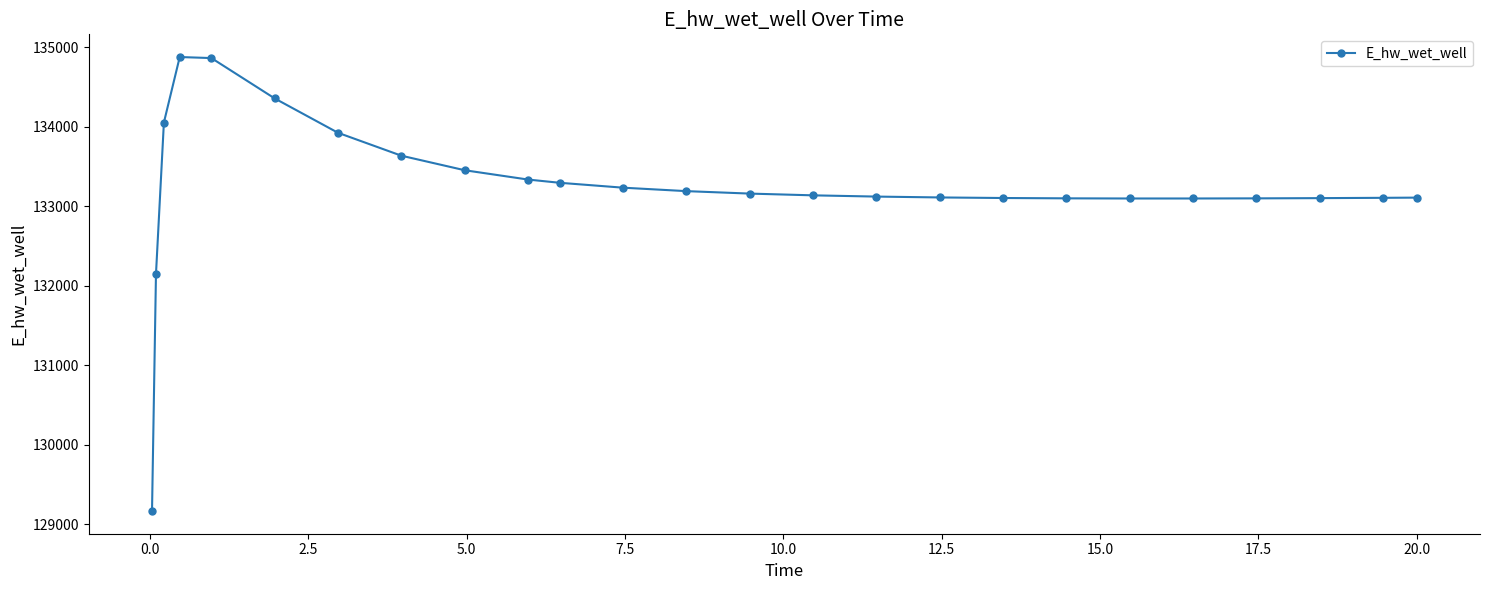

What is the maximum value shown in the chart?

134879.2